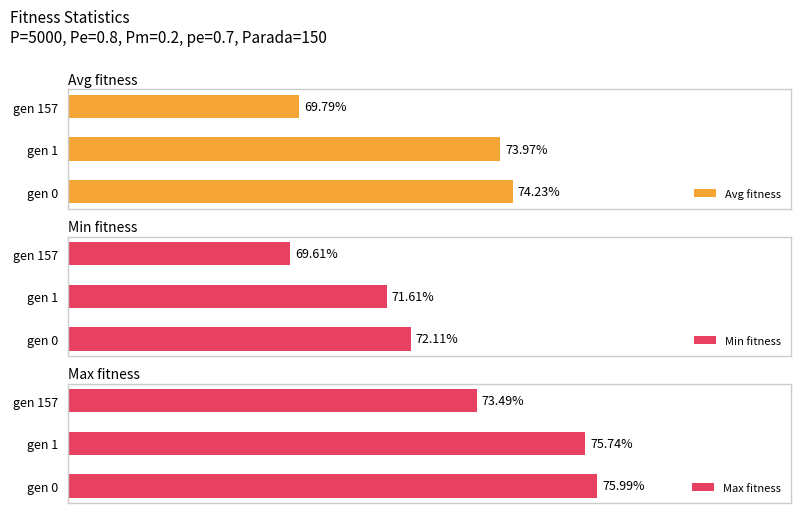

What is the value of the Max fitness bar at the 1st from the left?

76.0